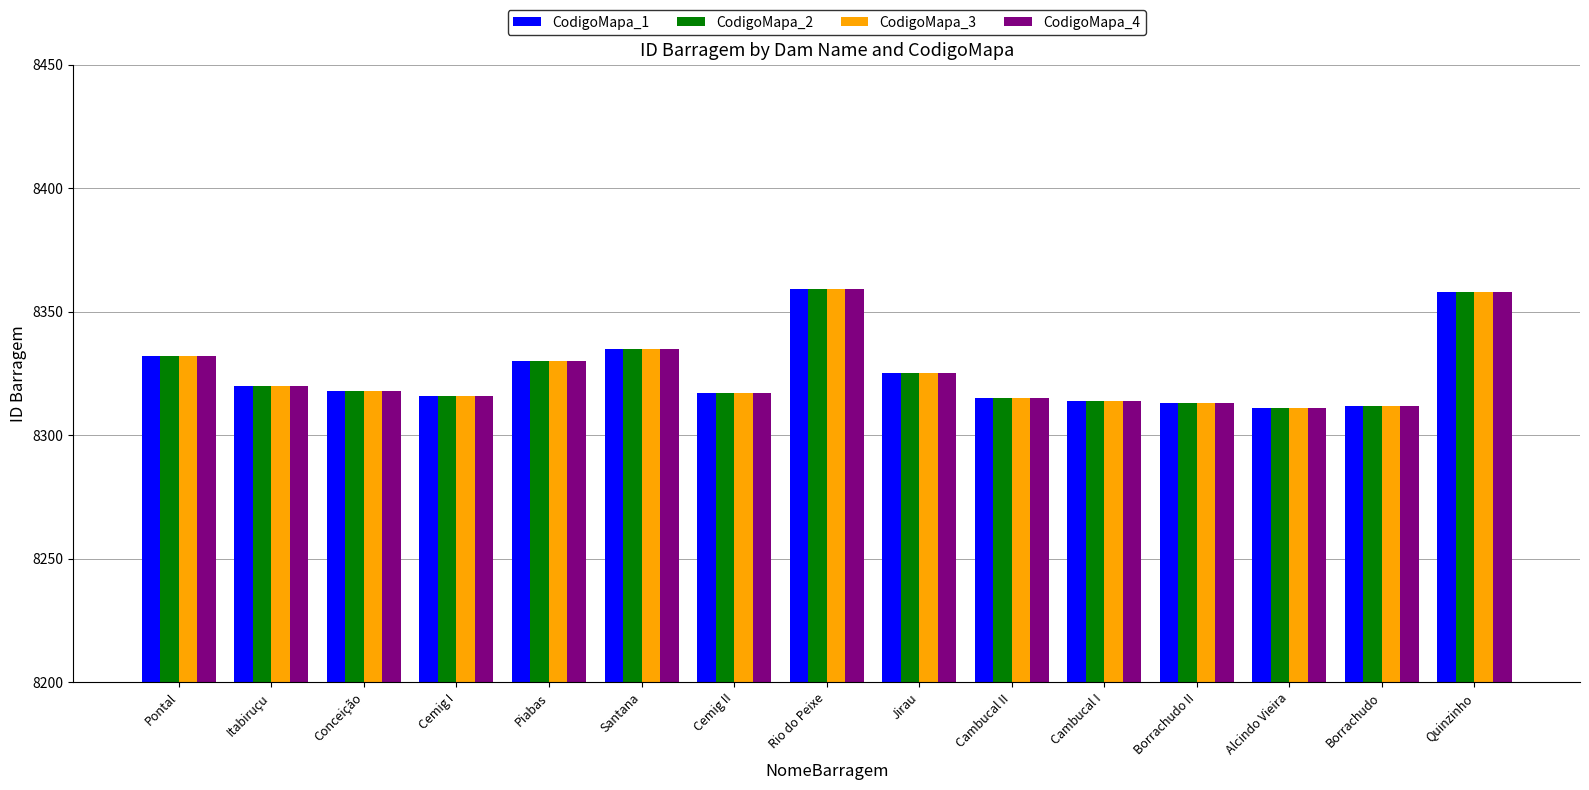

What is the sum of the CodigoMapa_4 values at Piabas and Itabiruçu?

16650